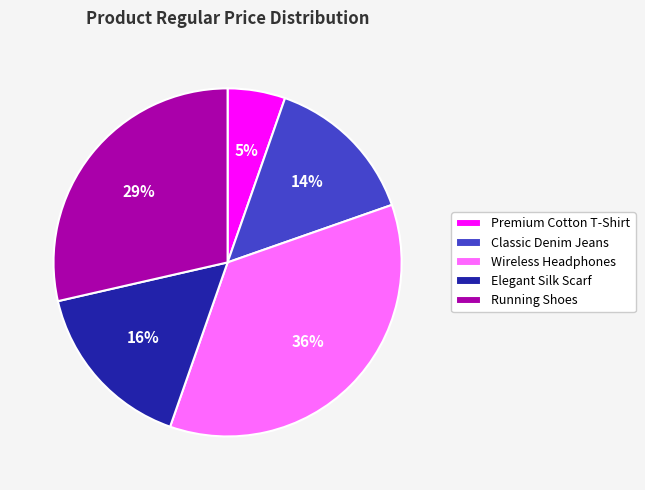

To the nearest percent, what is the average slice percentage?

20%